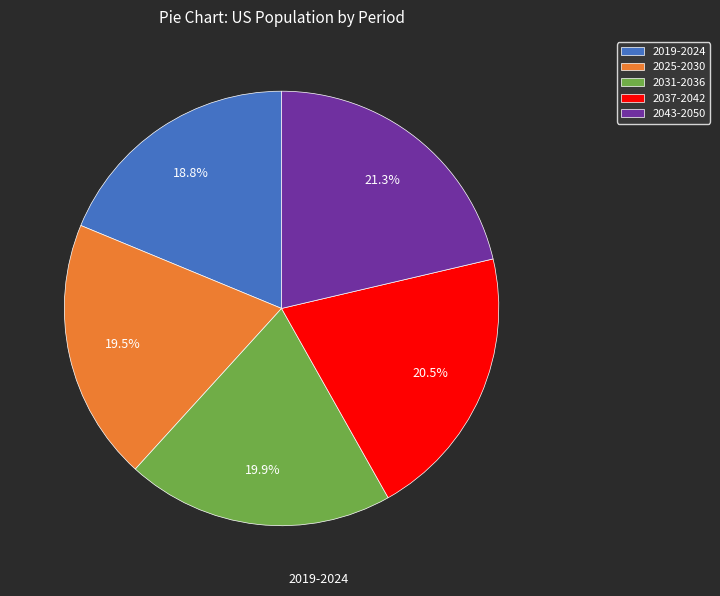

What is the largest slice in the pie chart?

2043-2050